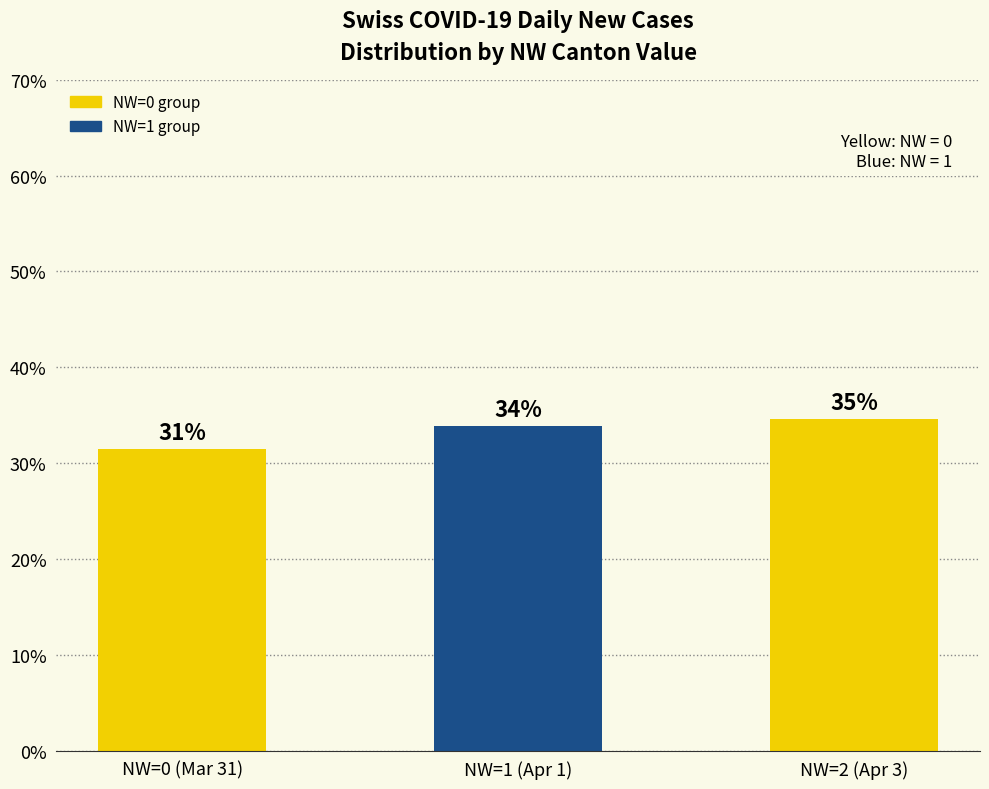

How many bars are there in total?

3